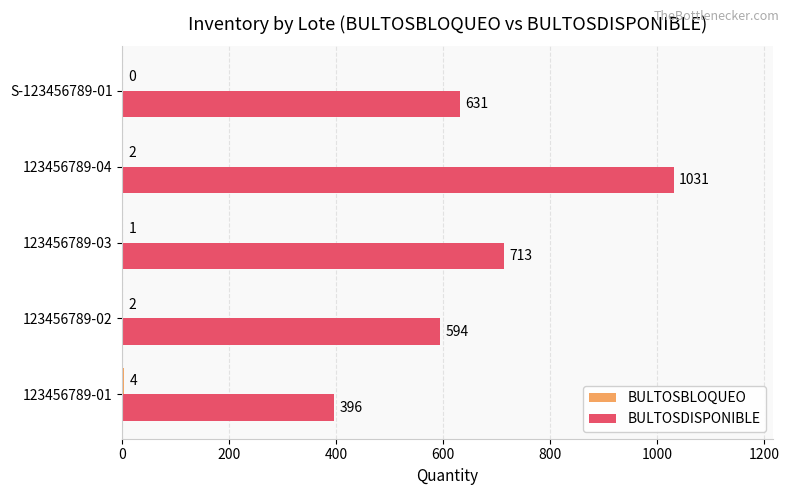

Between 123456789-01 and 123456789-03, which series saw the biggest shift?

BULTOSDISPONIBLE